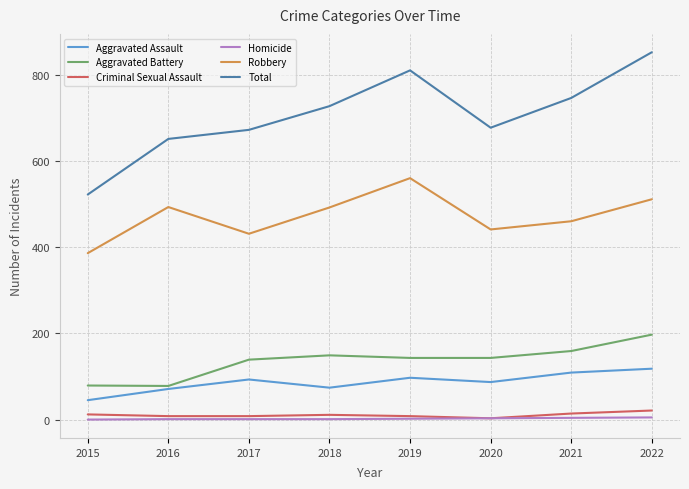

Which series has the largest total across all categories?

Total